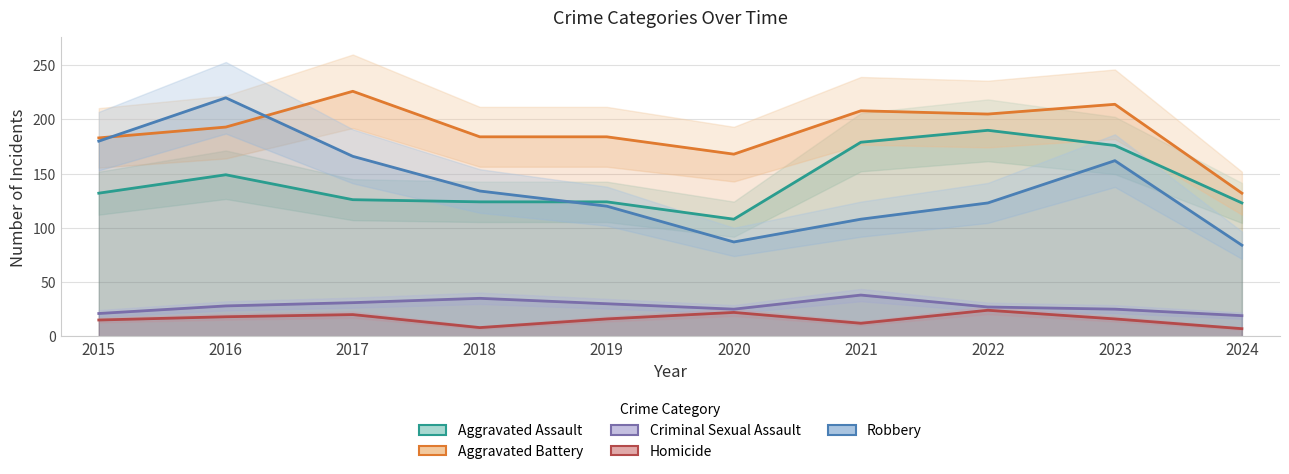

At which category does Aggravated Battery reach its first local peak?

2017